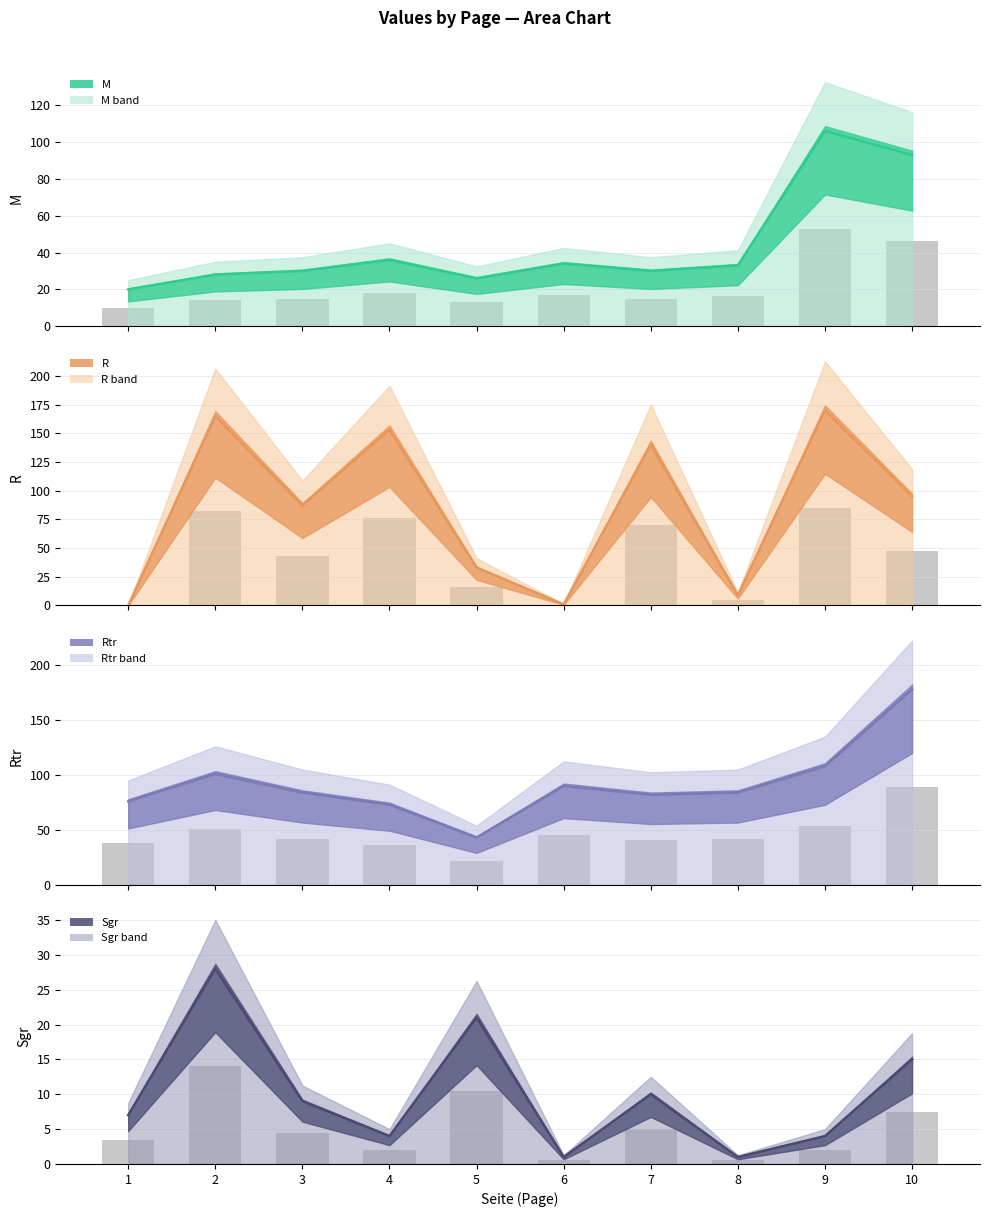

How many bars are there in total?

40